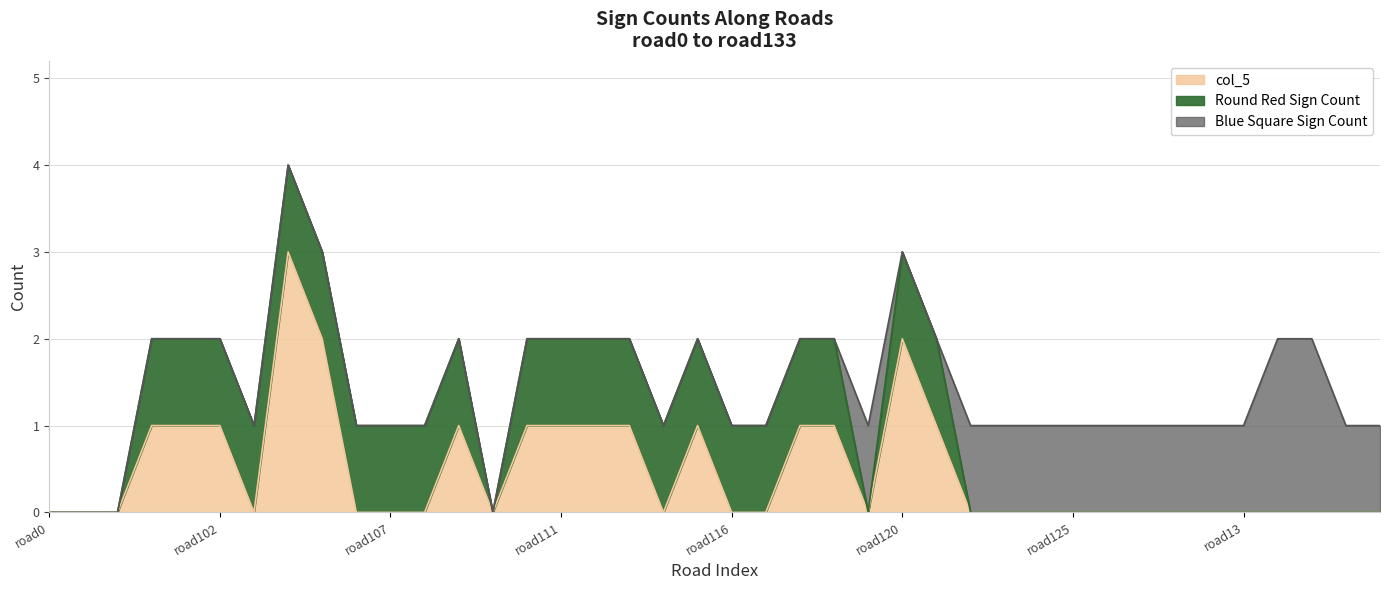

What is the greatest value displayed?

3